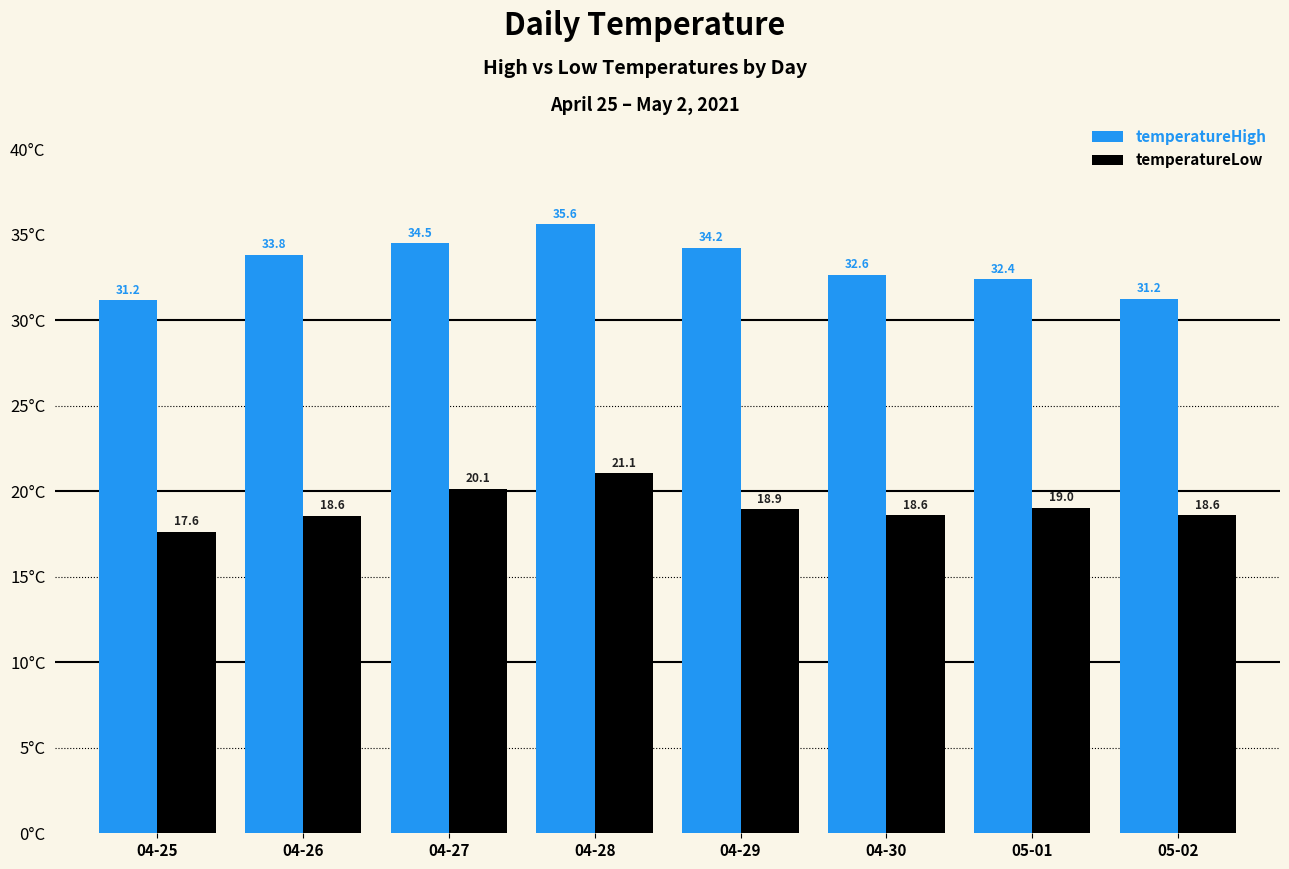

How many values in the temperatureHigh series are below 33?

4